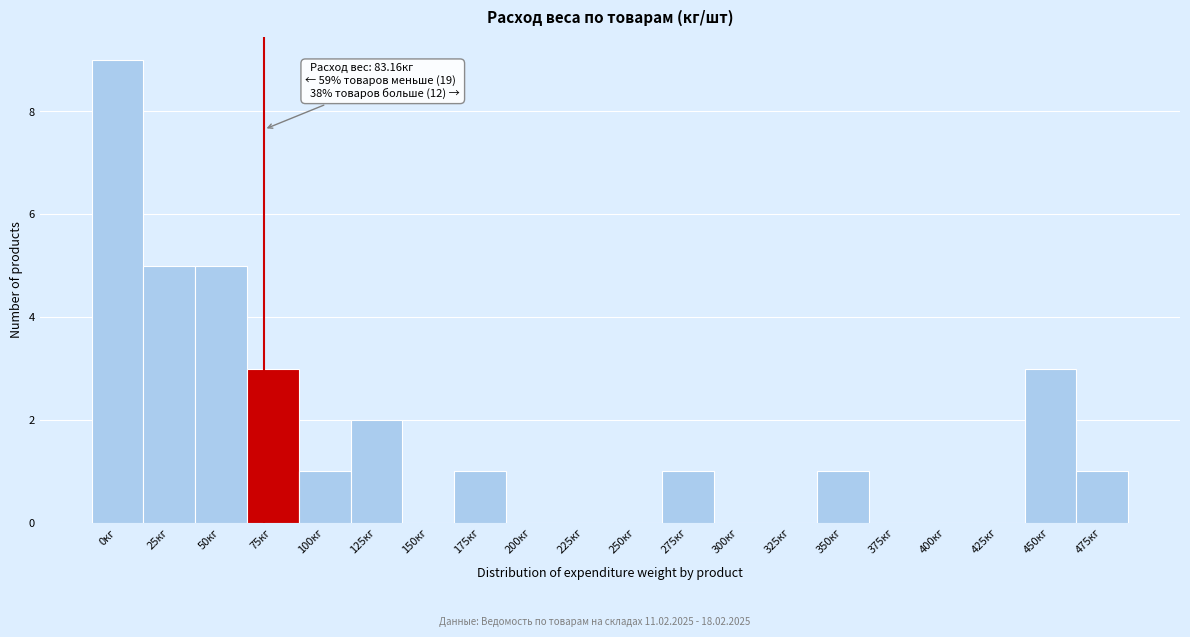

Reading left to right, transcribe all the data shown in this chart.

0кг=9	25кг=5	50кг=5	75кг=3	100кг=1	125кг=2	150кг=0	175кг=1	200кг=0	225кг=0	250кг=0	275кг=1	300кг=0	325кг=0	350кг=1	375кг=0	400кг=0	425кг=0	450кг=3	475кг=1